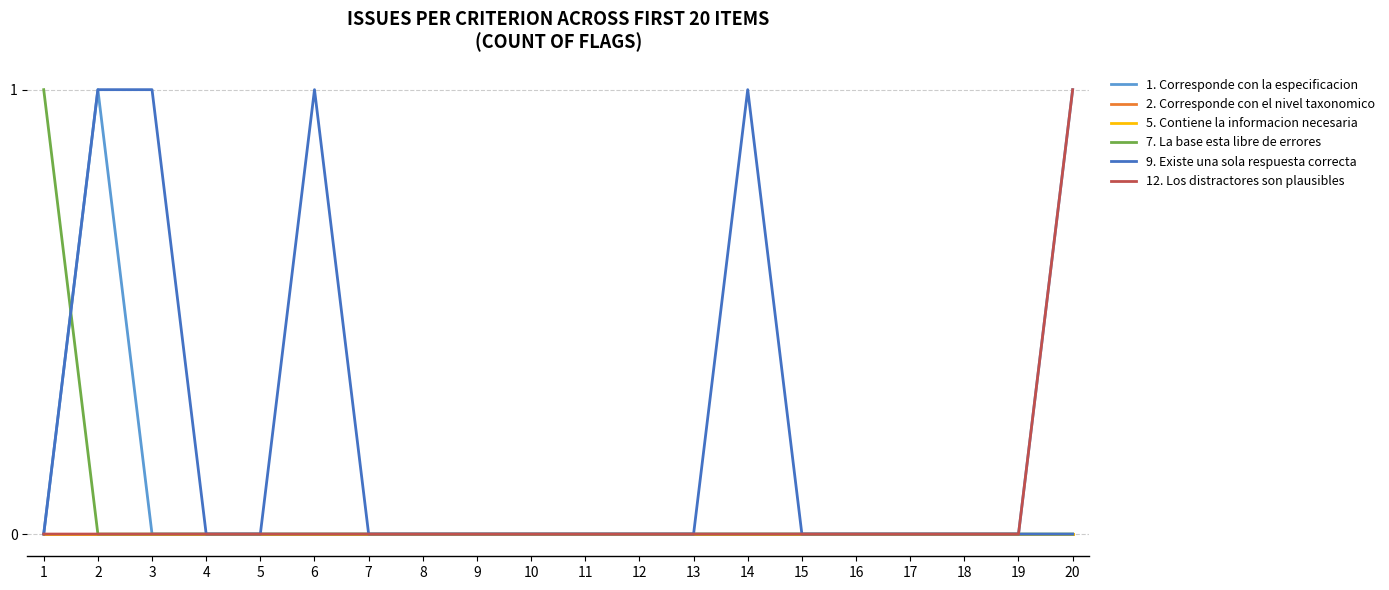

Between 11 and 20, which series saw the biggest shift?

1. Corresponde con la especificacion